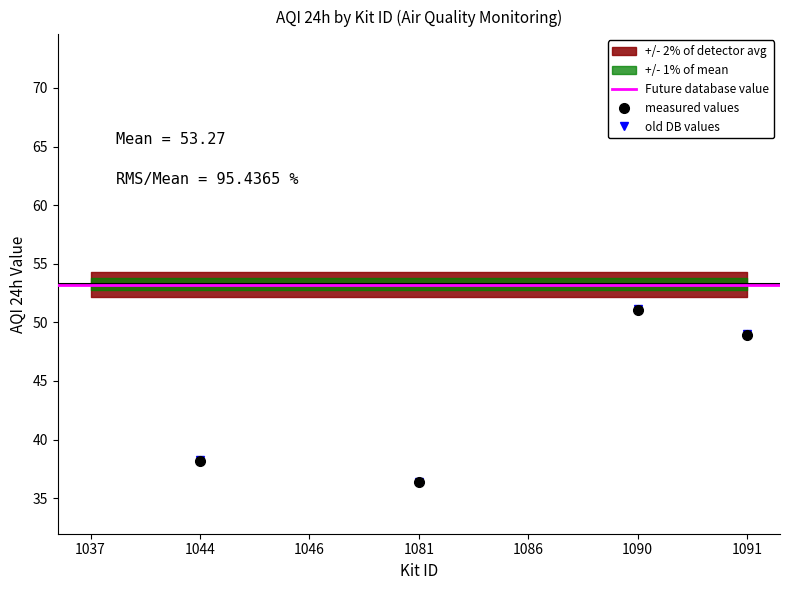

Rank the categories by value from lowest to highest.

1086, 1046, 1081, 1044, 1091, 1090, 1037